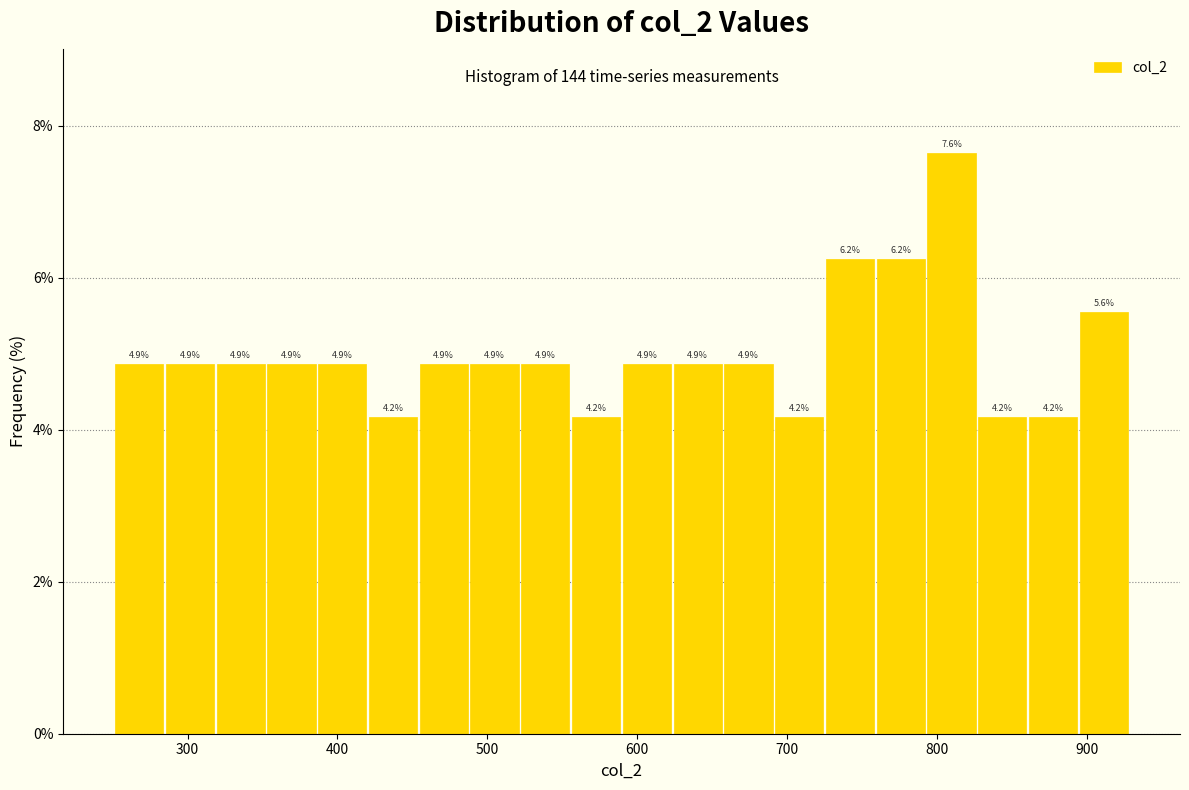

Around what value on the x-axis is the tallest bar? Give the approximate position of its centre, as read against the axis.

810